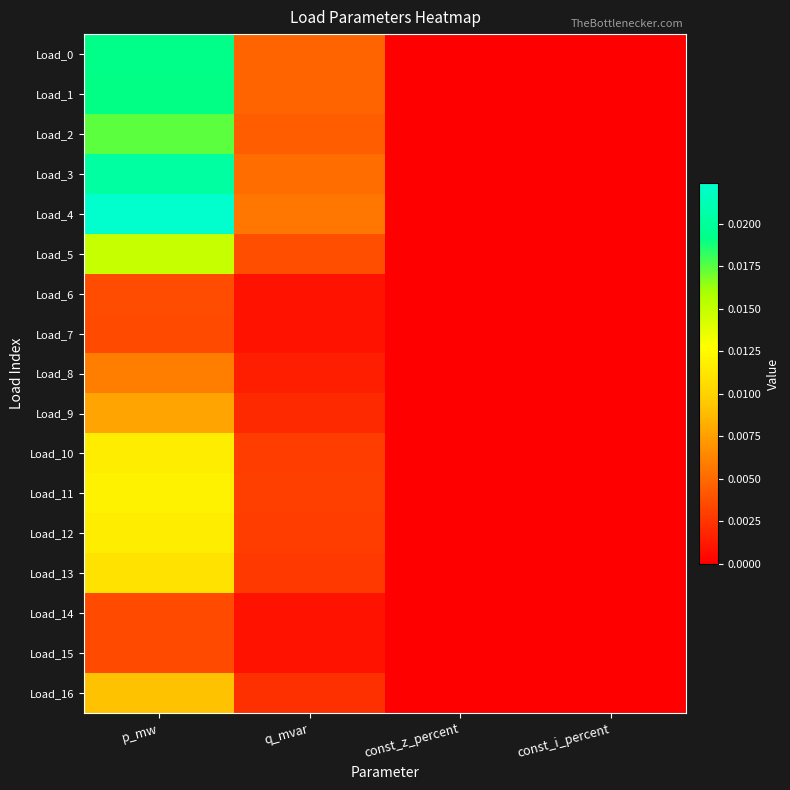

Which series has the largest total across all categories?

Load_4